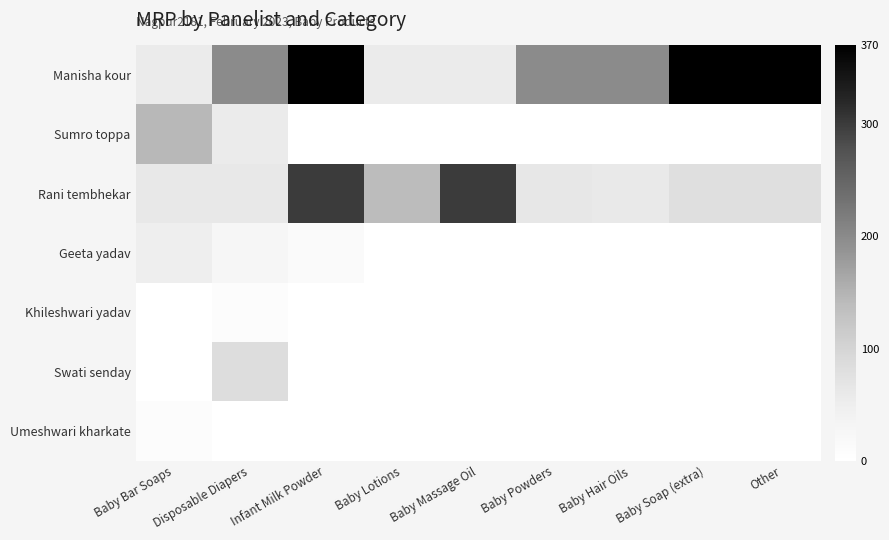

Rank the series by their maximum value, from lowest to highest.

Khileshwari yadav, Umeshwari kharkate, Geeta yadav, Swati senday, Sumro toppa, Rani tembhekar, Manisha kour